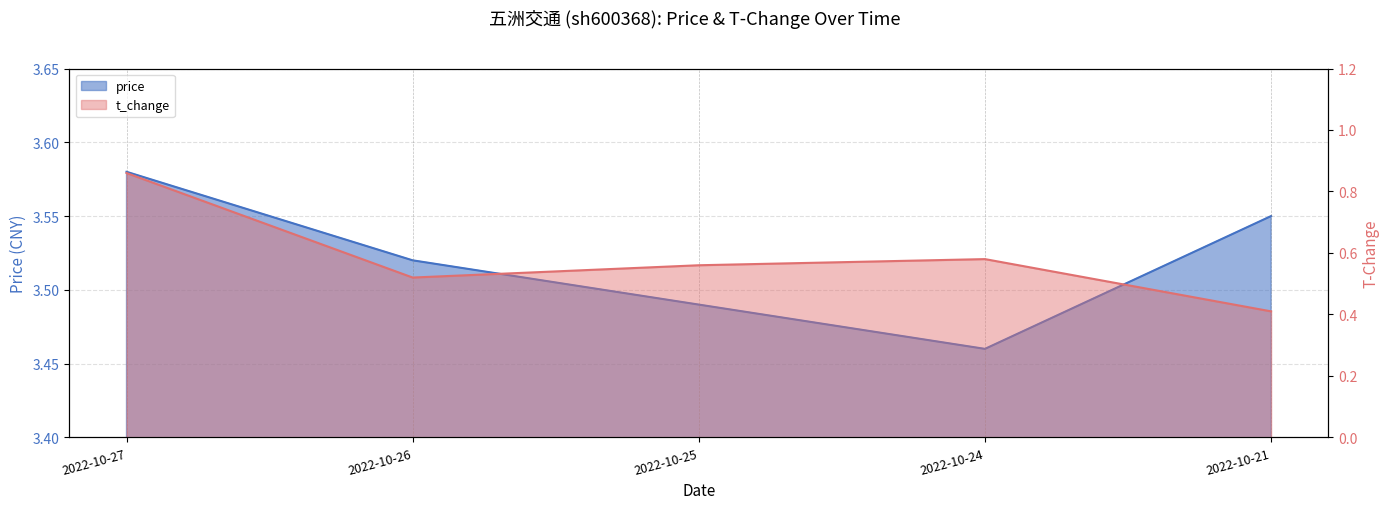

Where is the first local minimum for price?

2022-10-24